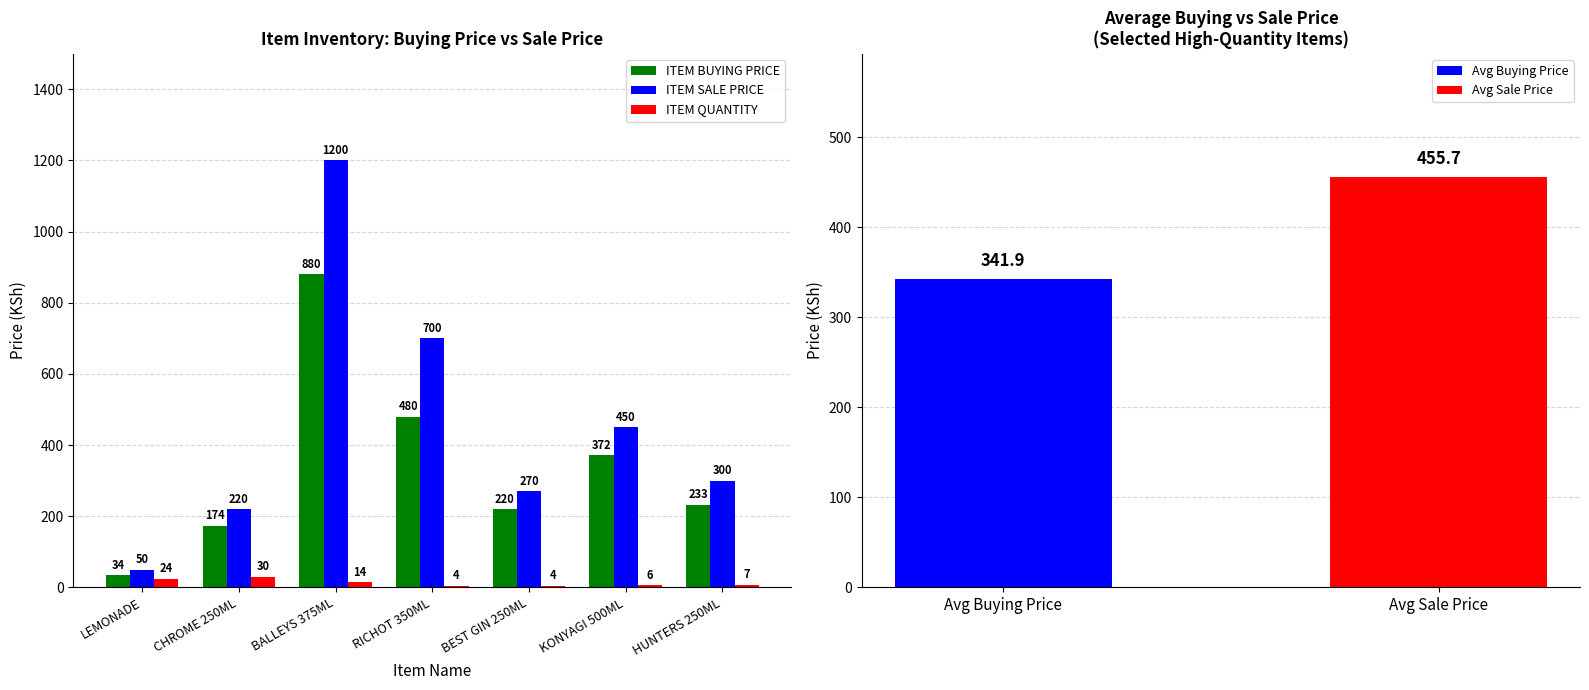

Are the bars horizontal?

No